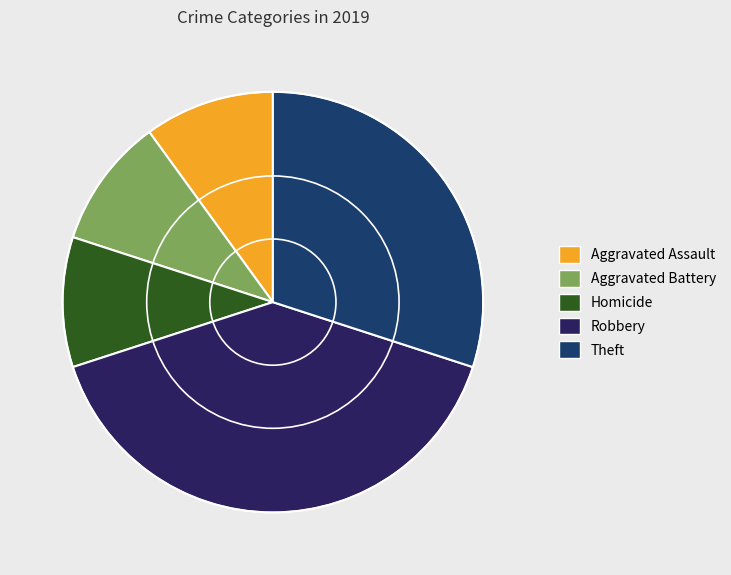

How many segments does this pie chart have?

5